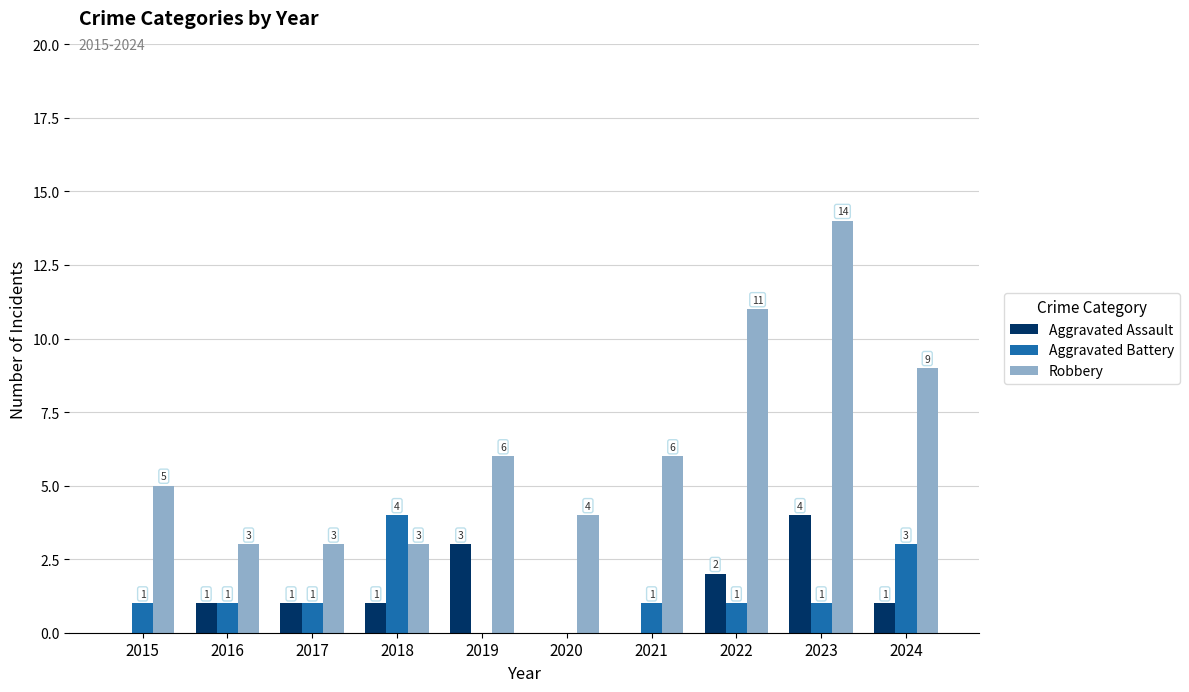

Is it true that Aggravated Battery equals 1 at 2015?

True